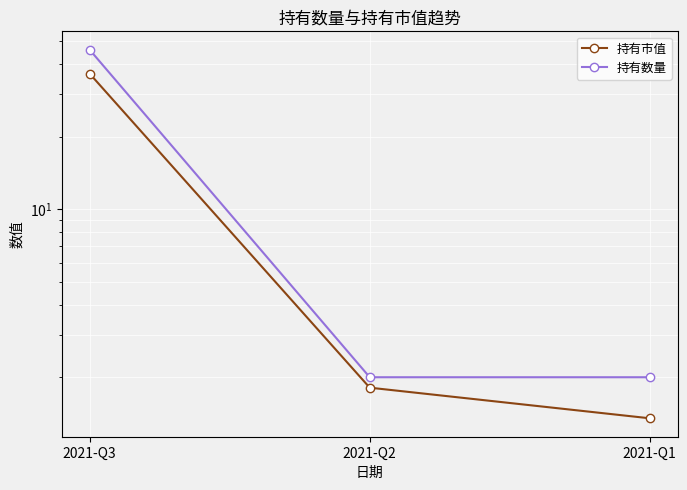

What is the maximum value for 持有数量?

46.0